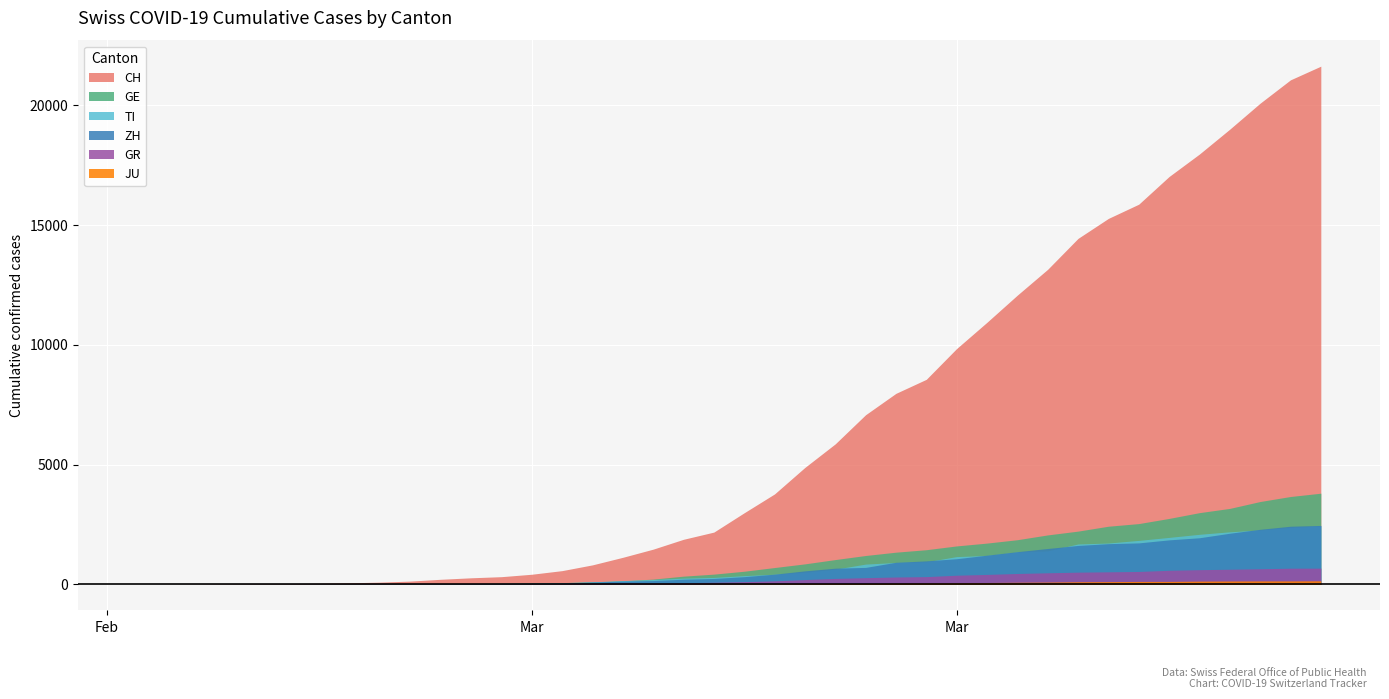

True or false: TI and ZH cross at least once.

True